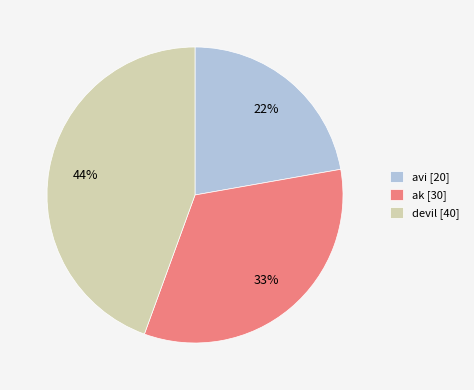

Does any single category account for the majority?

No